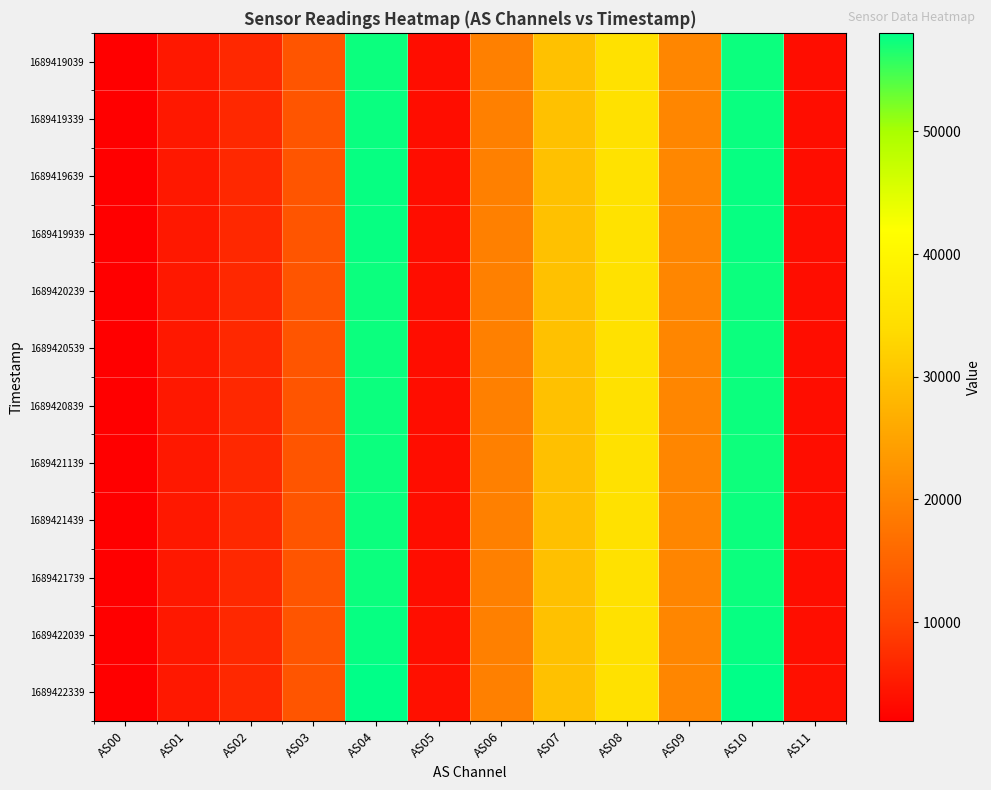

What is the spread (max minus min) of values at AS03?

78